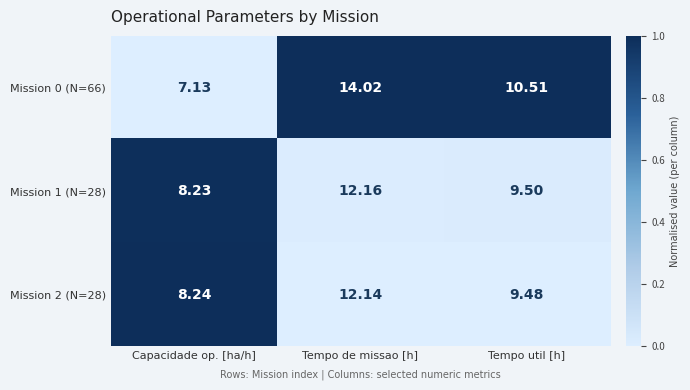

Rank the categories by Mission 1 (N=28) value from highest to lowest.

Tempo de missao [h], Tempo util [h], Capacidade op. [ha/h]